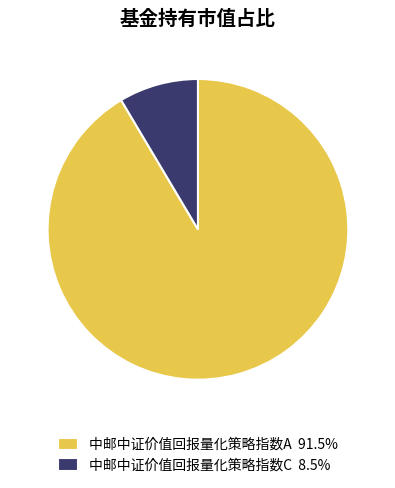

How many segments does this pie chart have?

2